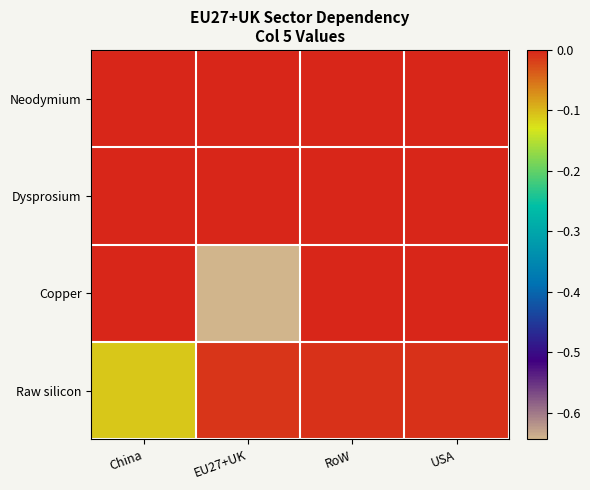

How many series are shown in this chart?

4